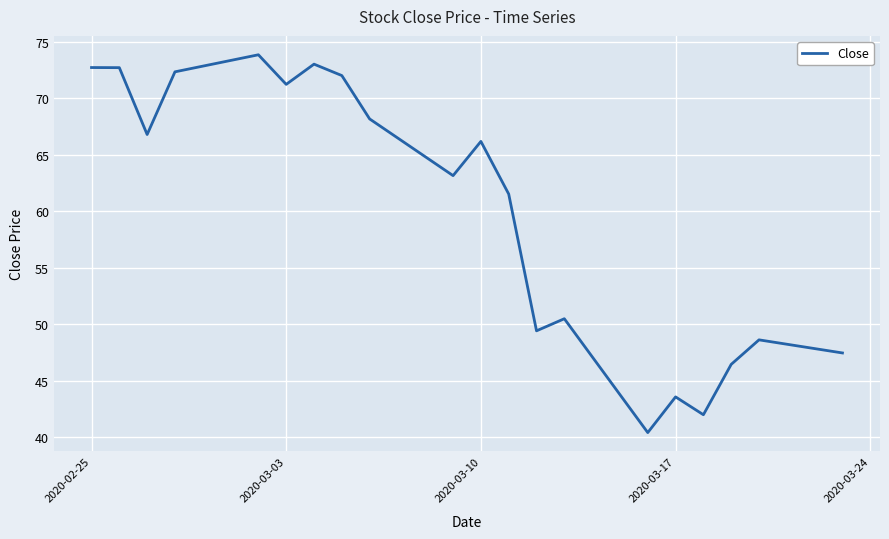

What is the greatest value displayed?

73.8